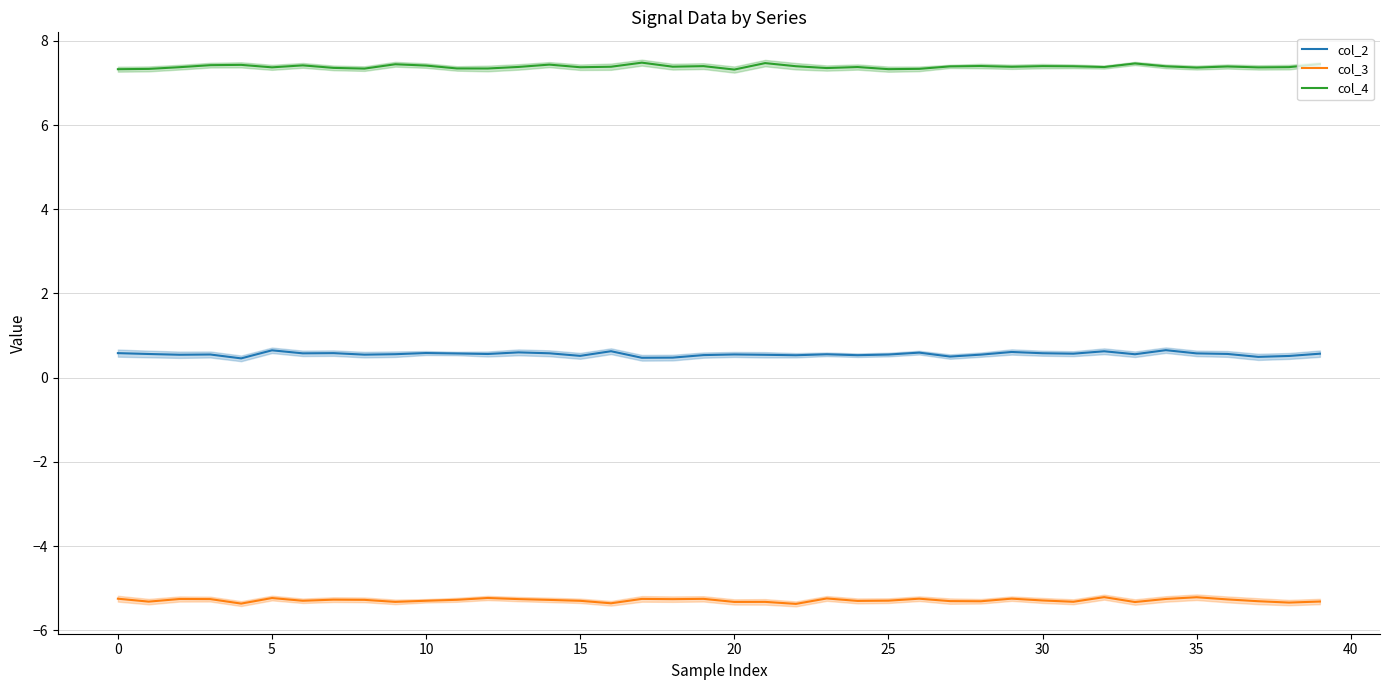

Reading left to right, extract all data points from this chart.

col_2: 0.6	0.6	0.5	0.5	0.5	0.6	0.6	0.6	0.5	0.6	0.6	0.6	0.6	0.6	0.6	0.5	0.6	0.5	0.5	0.5	0.6	0.5	0.5	0.6	0.5	0.5	0.6	0.5	0.5	0.6	0.6	0.6	0.6	0.6	0.7	0.6	0.6	0.5	0.5	0.6
col_3: -5.3	-5.3	-5.3	-5.3	-5.4	-5.2	-5.3	-5.3	-5.3	-5.3	-5.3	-5.3	-5.2	-5.3	-5.3	-5.3	-5.4	-5.3	-5.3	-5.3	-5.3	-5.3	-5.4	-5.2	-5.3	-5.3	-5.3	-5.3	-5.3	-5.2	-5.3	-5.3	-5.2	-5.3	-5.3	-5.2	-5.3	-5.3	-5.3	-5.3
col_4: 7.3	7.3	7.4	7.4	7.4	7.4	7.4	7.4	7.3	7.4	7.4	7.3	7.3	7.4	7.4	7.4	7.4	7.5	7.4	7.4	7.3	7.5	7.4	7.4	7.4	7.3	7.3	7.4	7.4	7.4	7.4	7.4	7.4	7.5	7.4	7.4	7.4	7.4	7.4	7.4